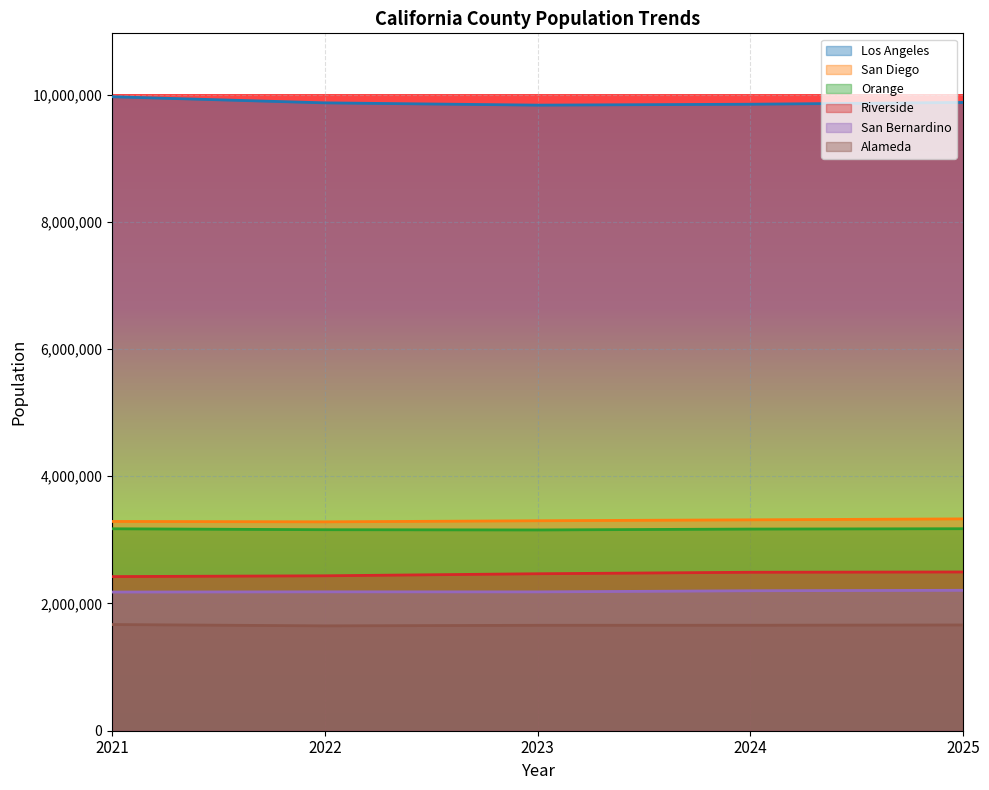

Does the chart display data point markers on the line(s)?

No